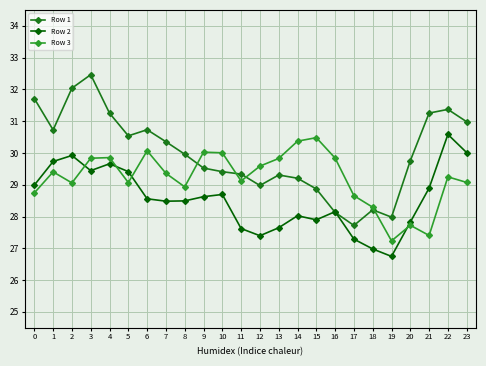

What is the total value across all series at 10?

88.1